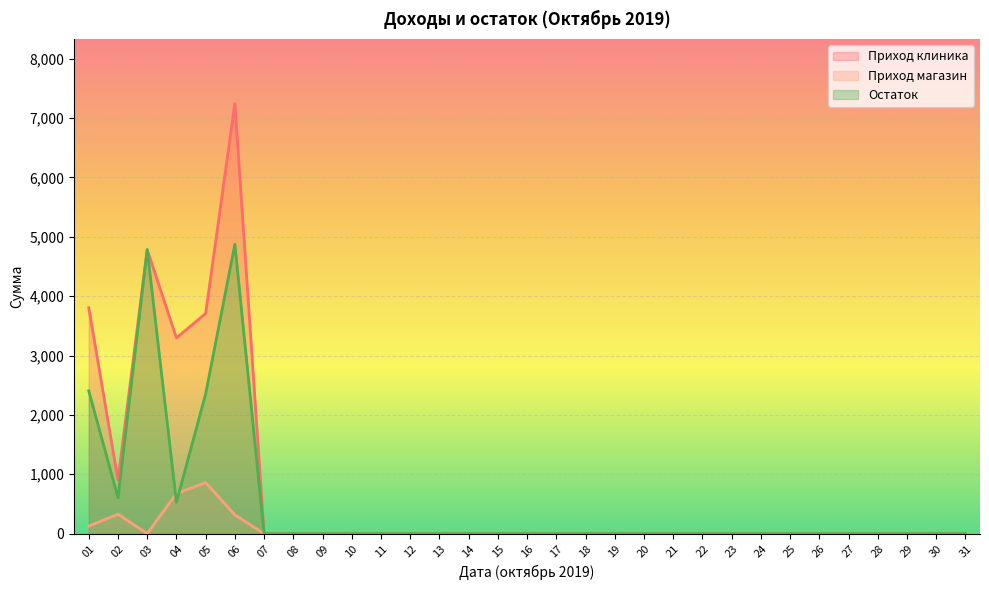

How many data points in Приход клиника are above 0?

6